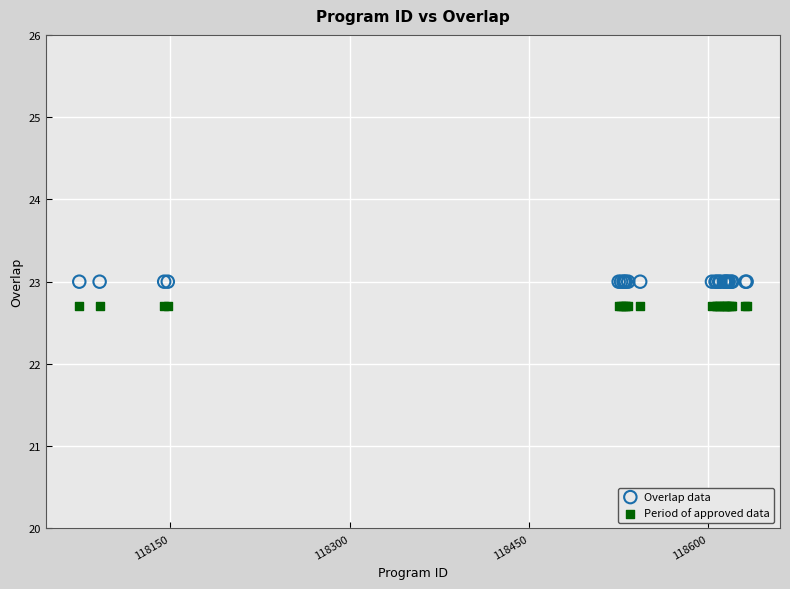

Which series contains the highest Y value?

Overlap data